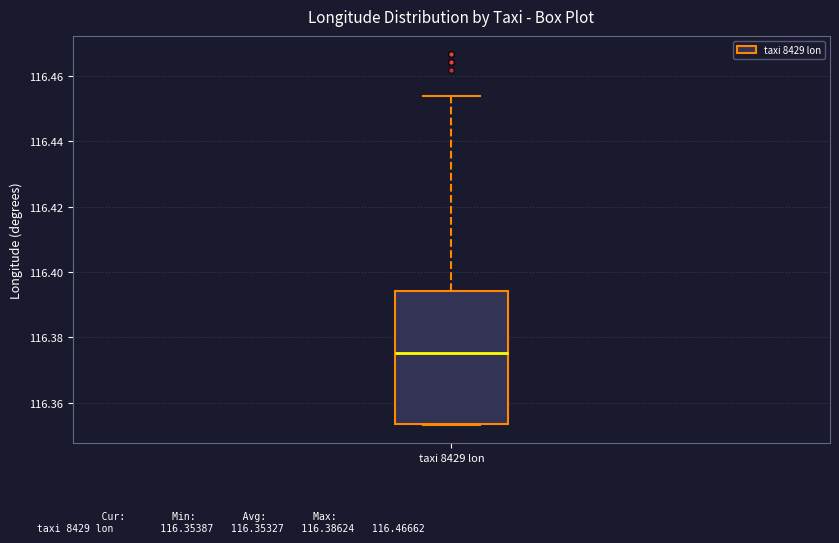

Transcribe this box plot: give where the median line is, the range the box spans, and where the two whiskers end, as read against the y-axis. The values are not printed on the chart, so give them approximately, as read against the axis.

median 116.376, box 116.354 to 116.394, whiskers 116.354 to 116.454